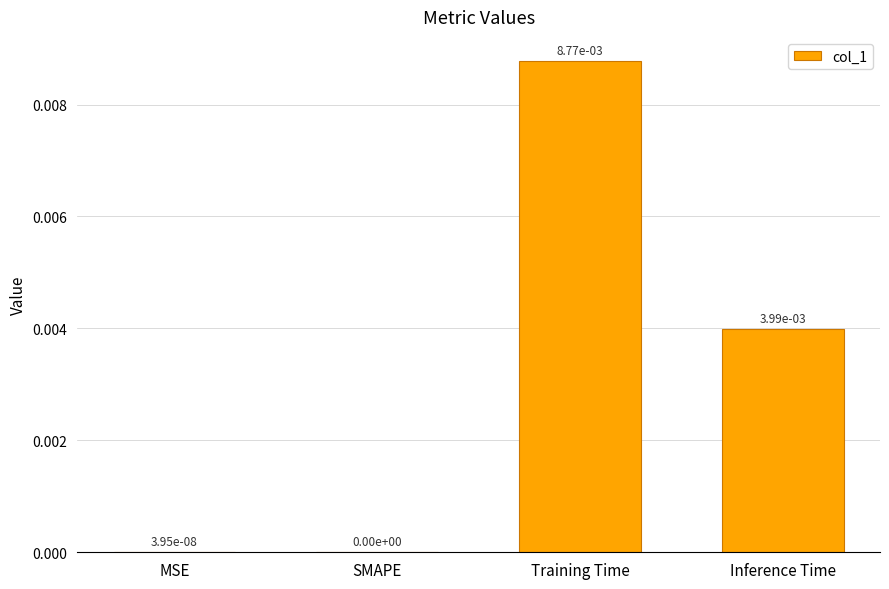

Which label corresponds to the largest value in the chart?

Training Time